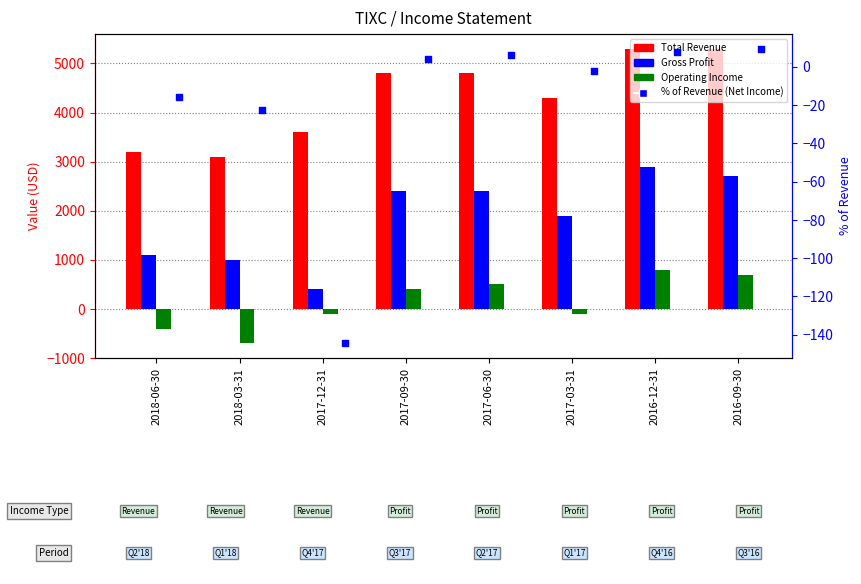

Which series has the largest Y range (max minus min)?

Gross Profit